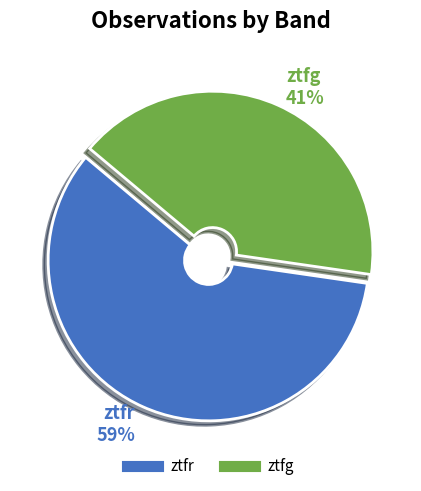

Is the sum of ztfg and ztfr greater than half?

Yes